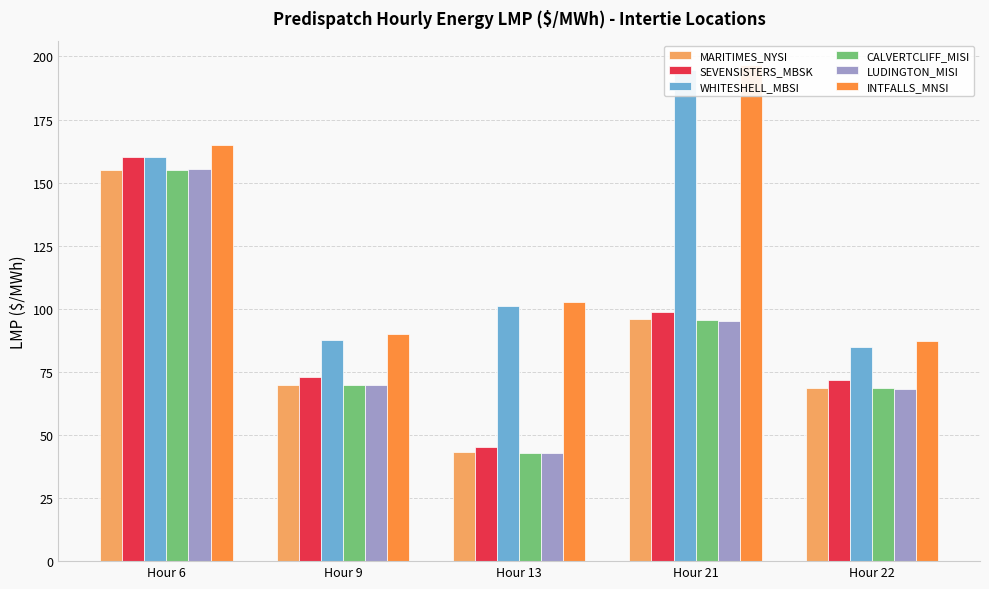

How many data points in CALVERTCLIFF_MISI are less than 69?

2